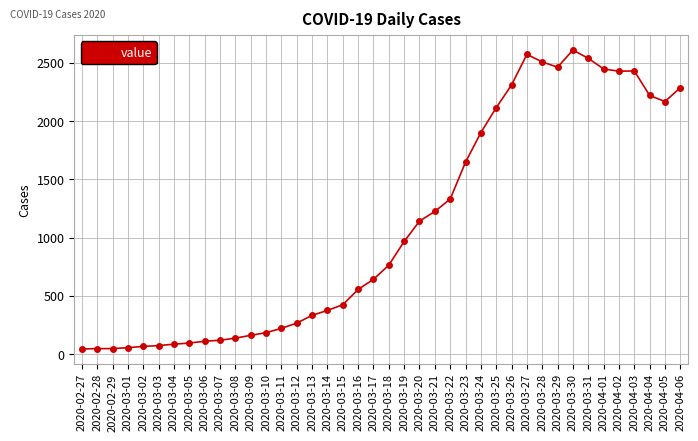

Is this an area chart (filled region under the line)?

No